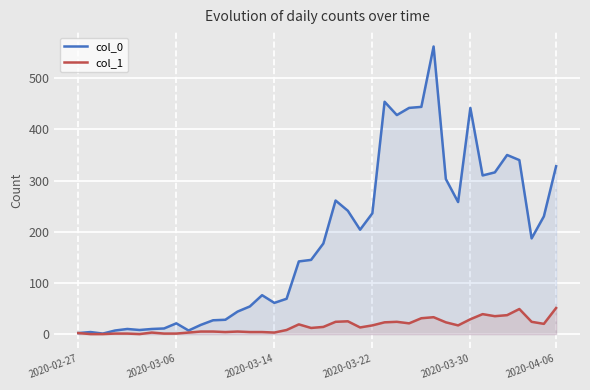

Which series has the largest total across all categories?

col_0